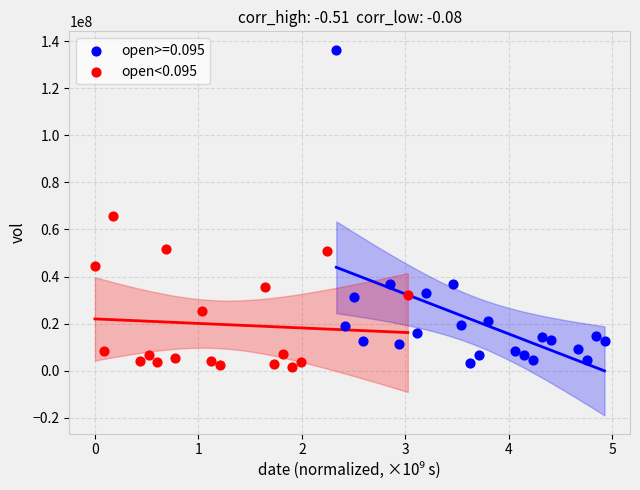

Which series contains the highest Y value?

open>=0.095